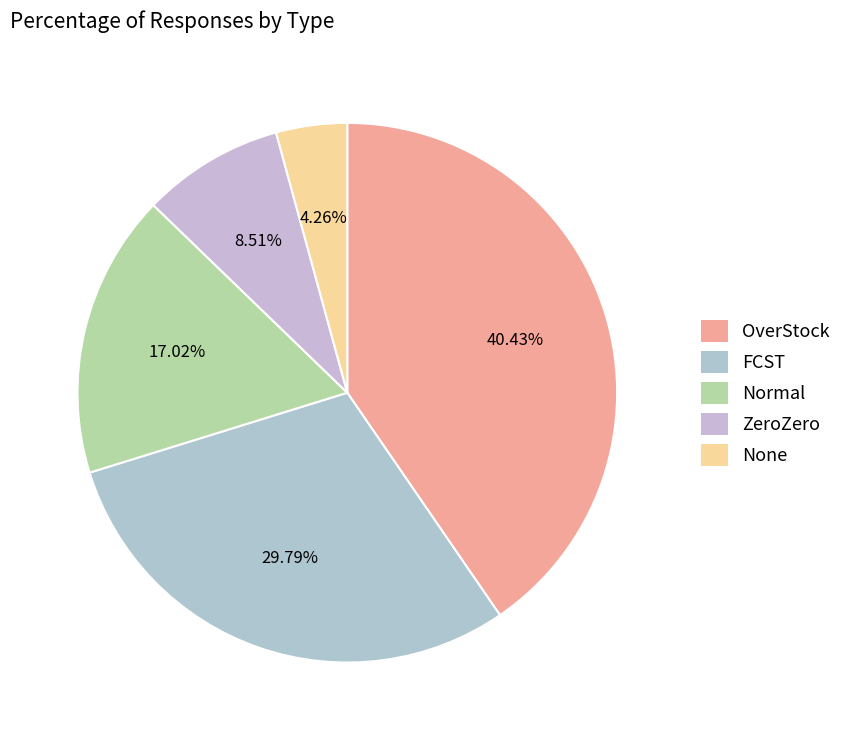

What is the total percentage of None and Normal?

21.3%